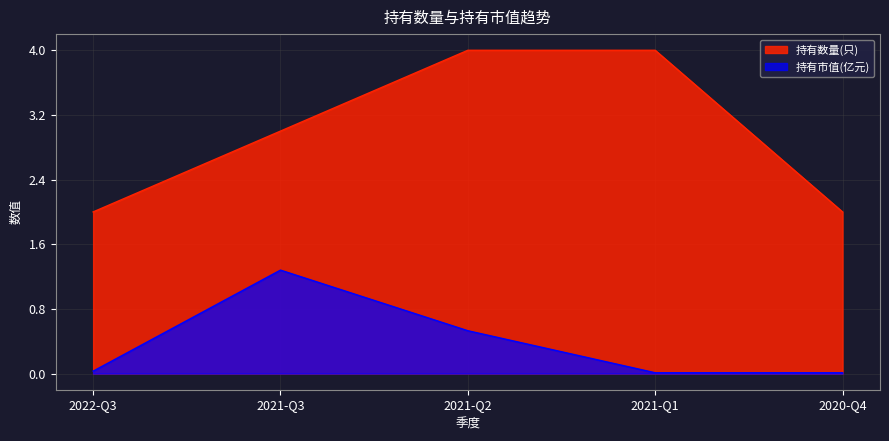

List the series in order of their overall mean, highest first.

持有数量(只), 持有市值(亿元)